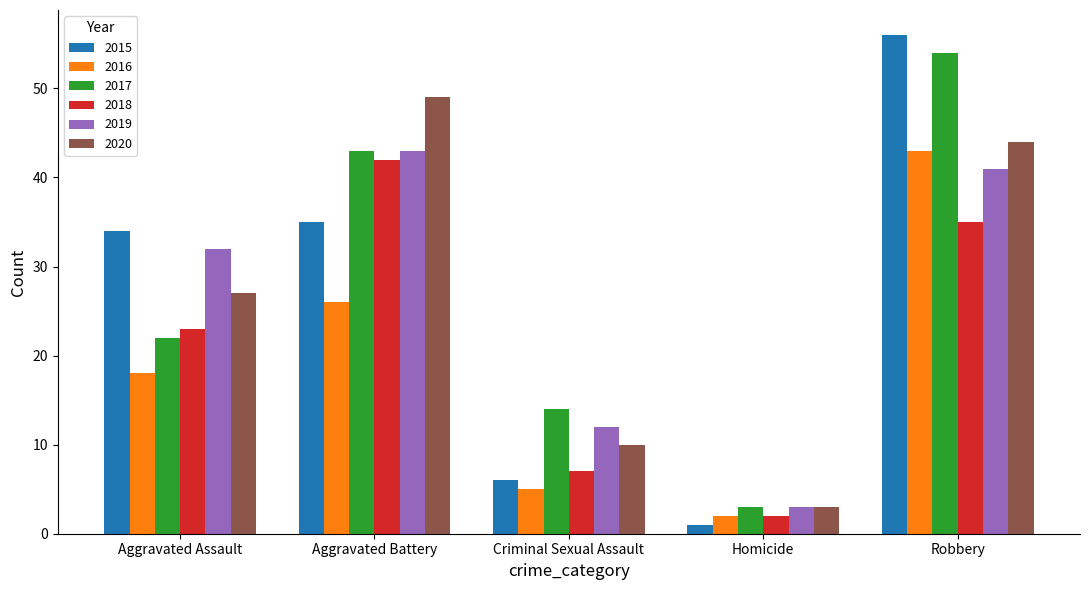

At Criminal Sexual Assault, list the series in order from largest to smallest.

2017, 2019, 2020, 2018, 2015, 2016